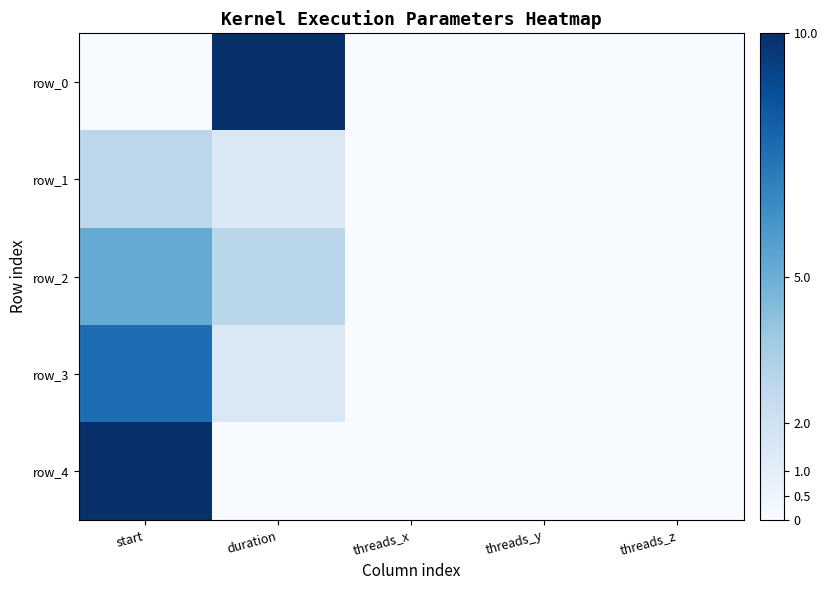

True or false: row_0 has a value of -5.9 at threads_y.

False